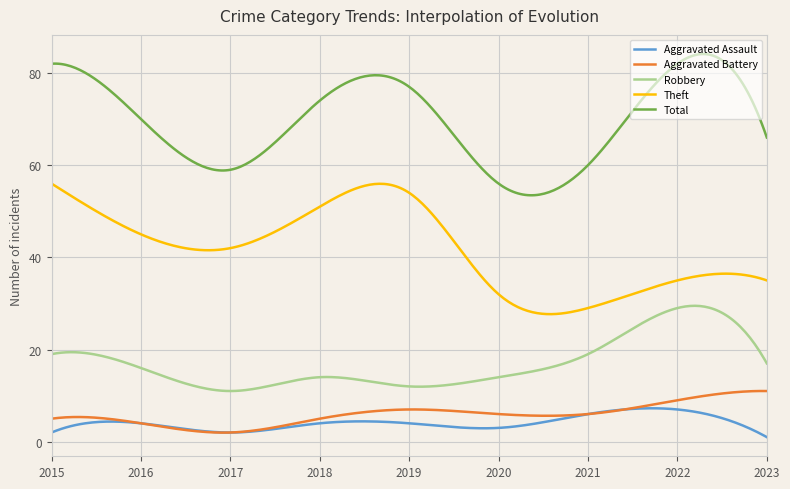

Rank the series by their maximum value, from lowest to highest.

Aggravated Assault, Aggravated Battery, Robbery, Theft, Total